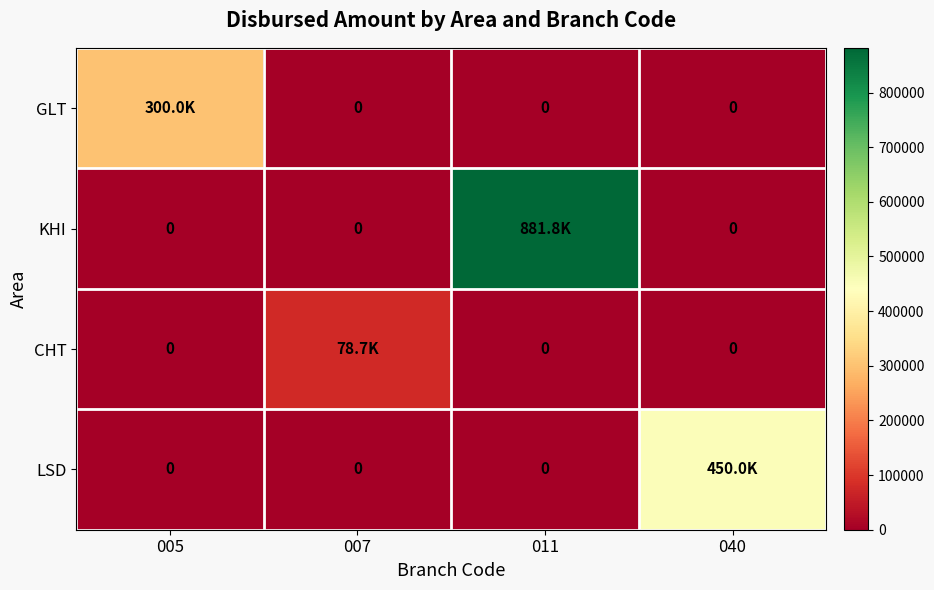

True or false: GLT has a value of 0 at 007.

True